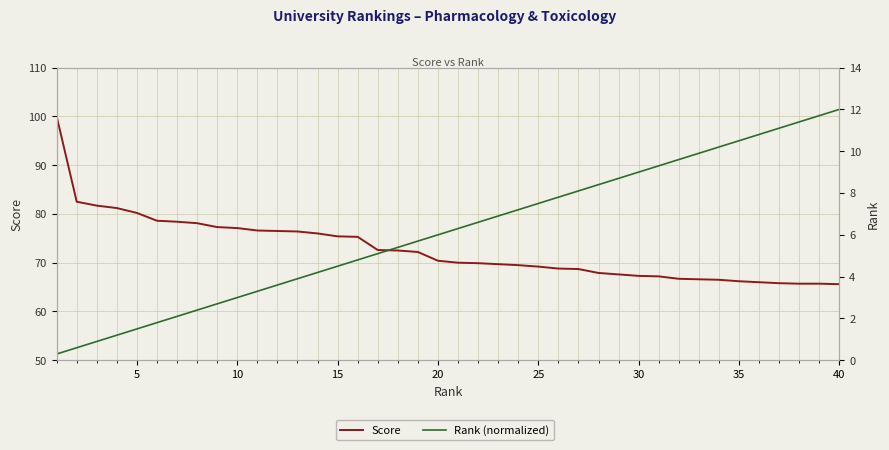

Rank the series by their maximum value, from highest to lowest.

Score, Rank (normalized)